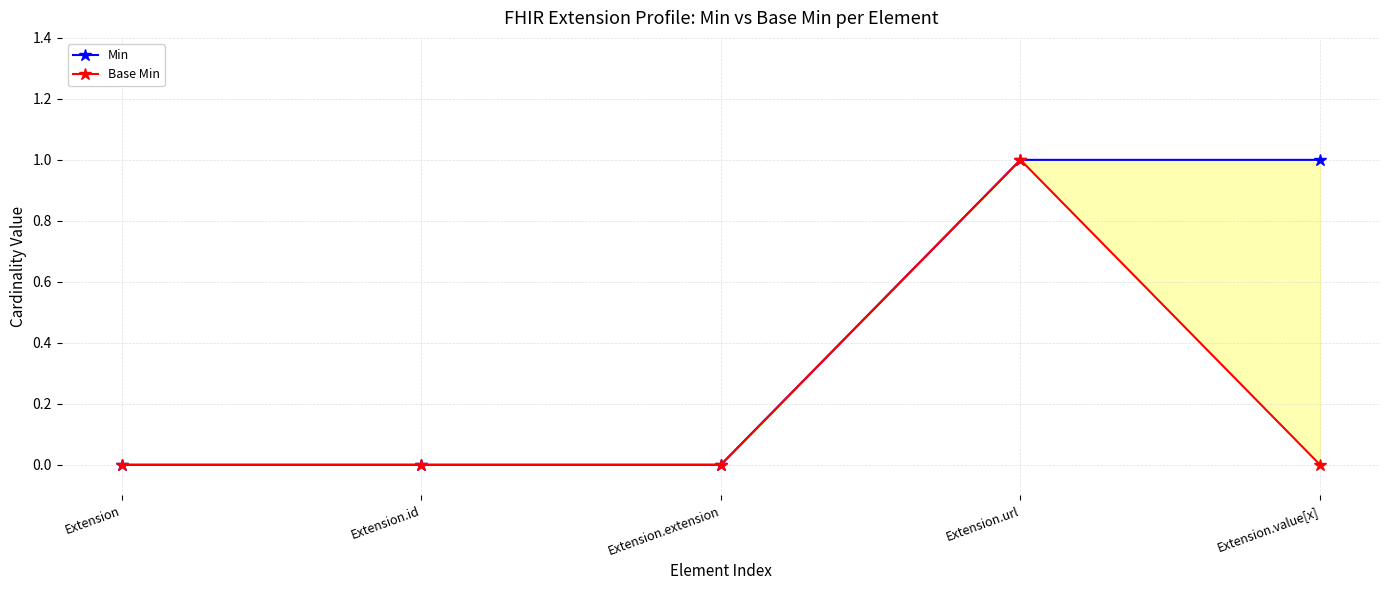

Which series has the largest range (max minus min)?

Min